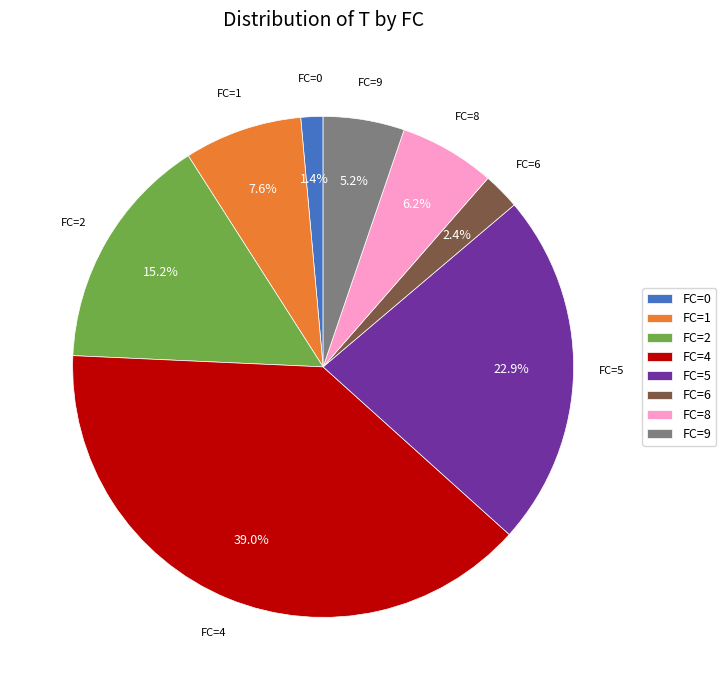

What is the total percentage of FC=9 and FC=5?

28.1%